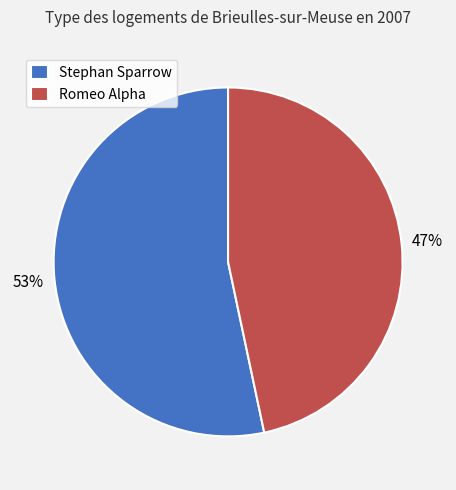

What is the largest slice in the pie chart?

Stephan Sparrow